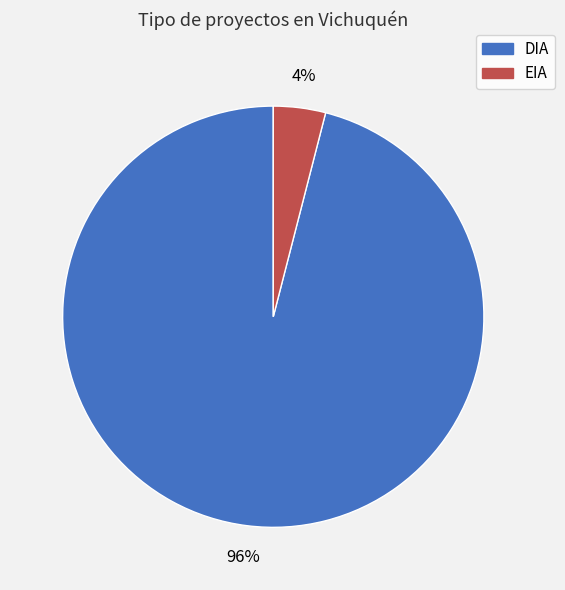

Which category has the smallest portion of the pie?

EIA